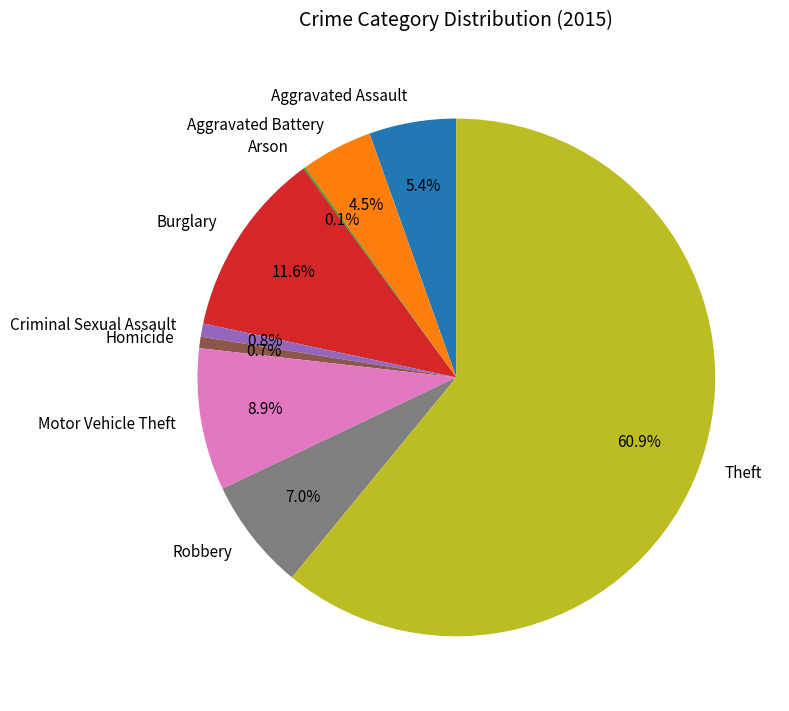

To the nearest percent, what portion does Burglary represent?

12%